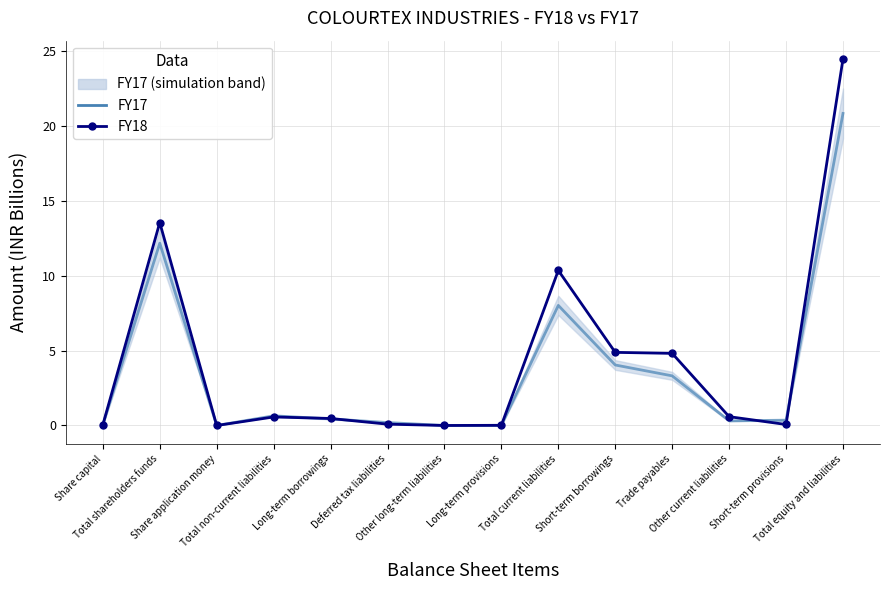

Which series has the largest range (max minus min)?

FY18